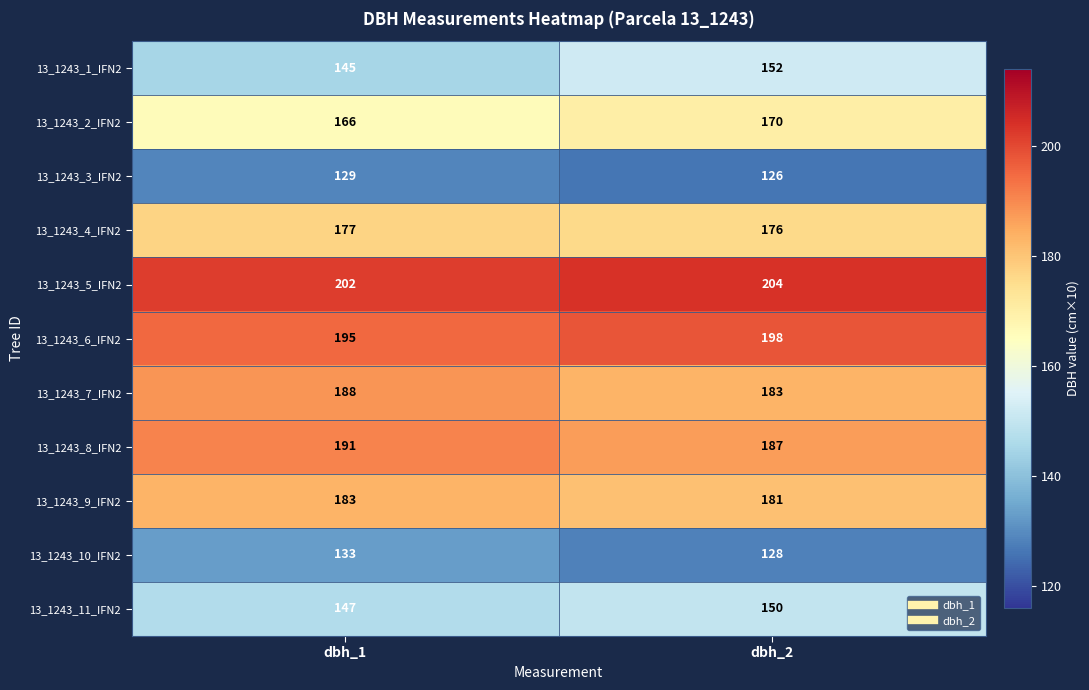

Which series has the largest total across all categories?

13_1243_5_IFN2